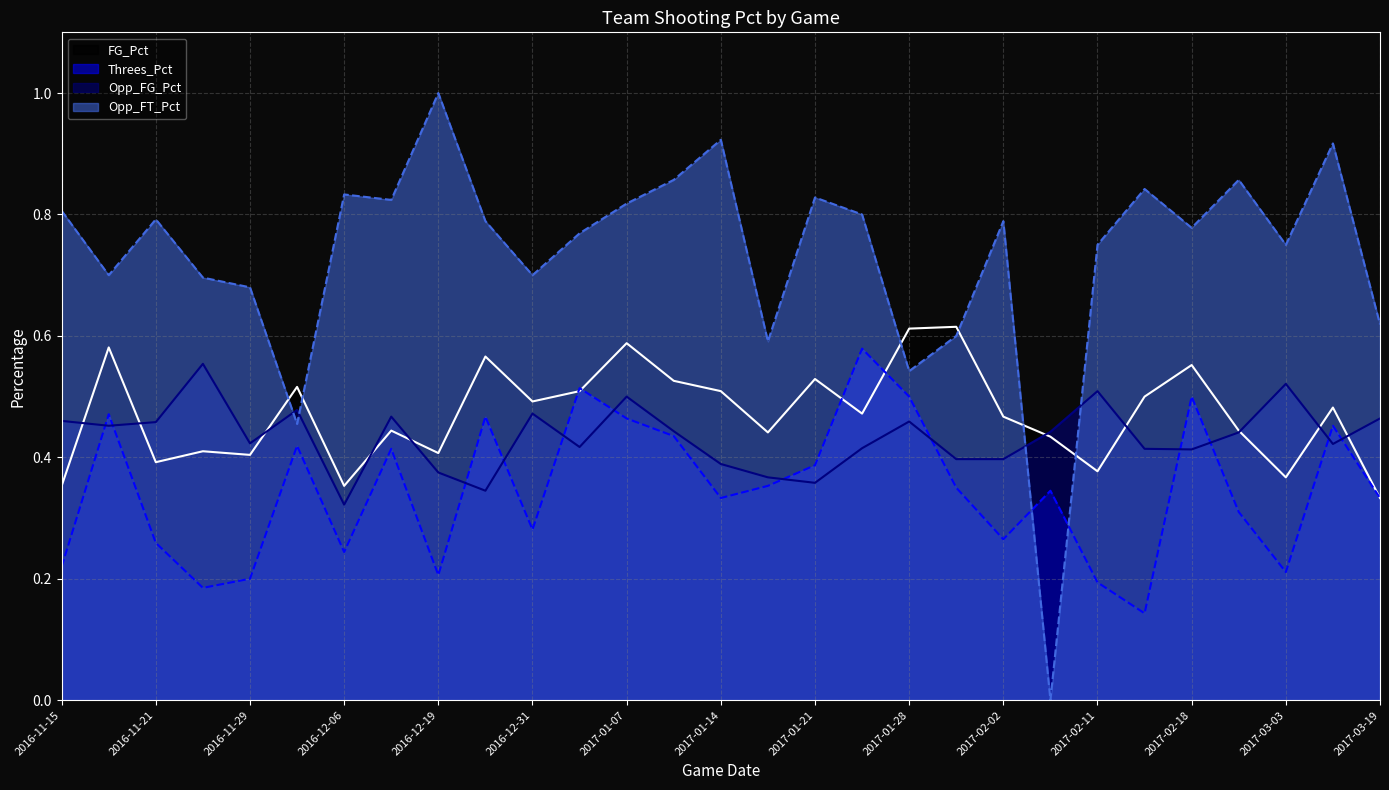

How many lines are shown in the chart?

4